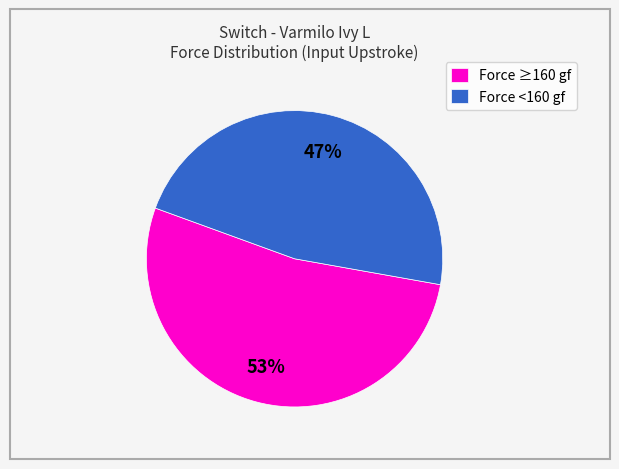

The Force <160 gf slice represents 35% of the pie. True or false?

False